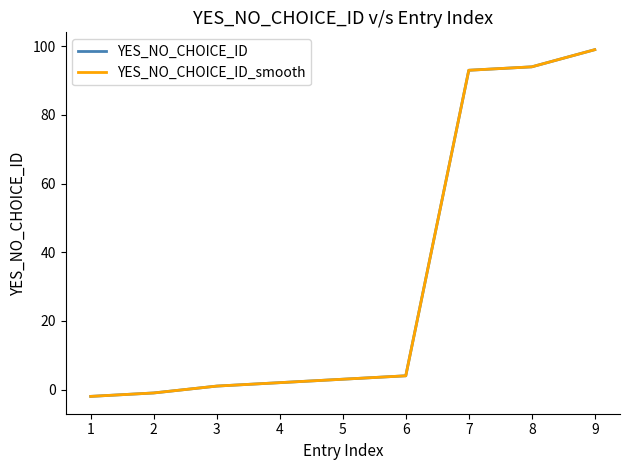

Rank the series at 5 from lowest to highest value.

YES_NO_CHOICE_ID, YES_NO_CHOICE_ID_smooth